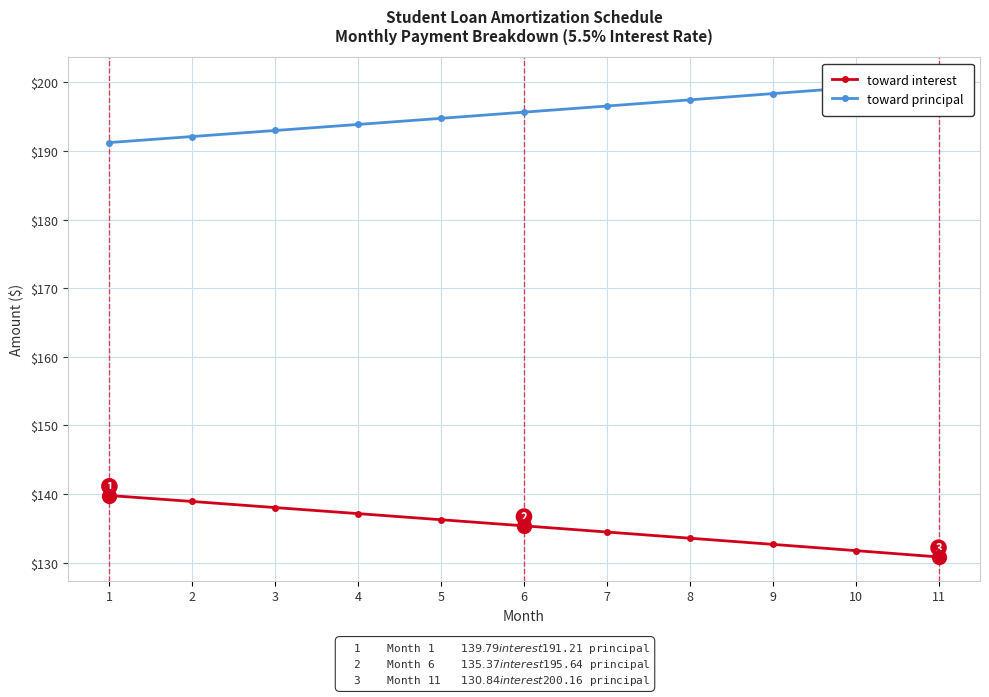

What is the minimum value for toward interest?

130.8